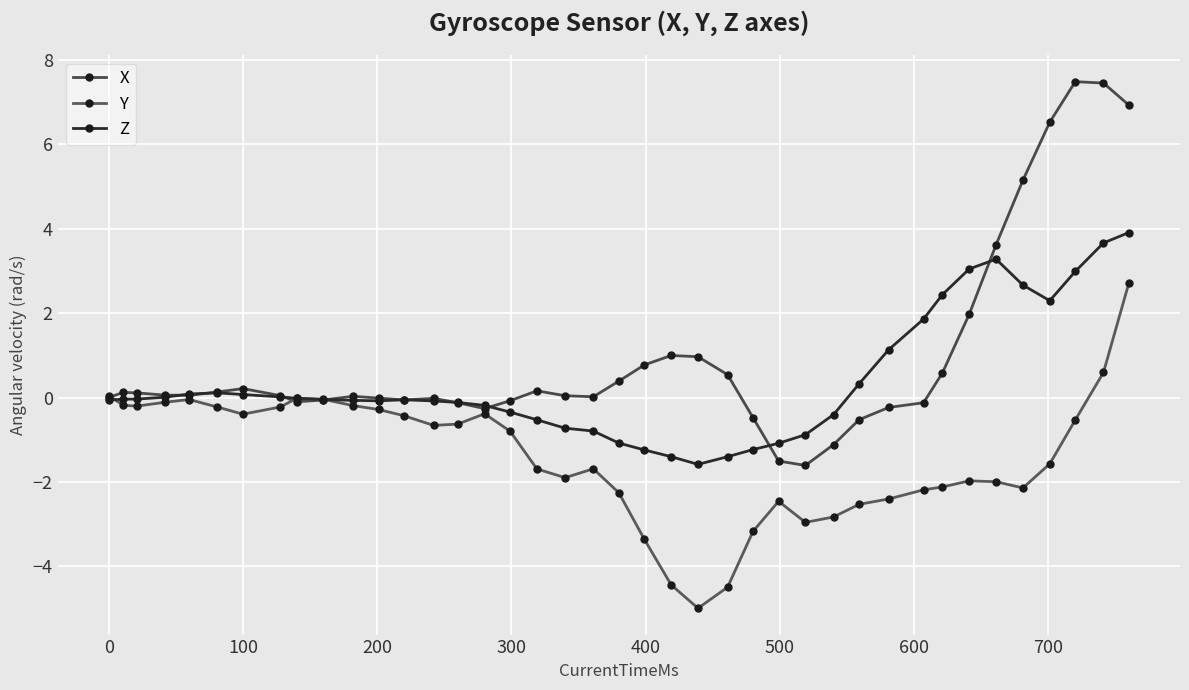

How many categories are shown in the chart?

40